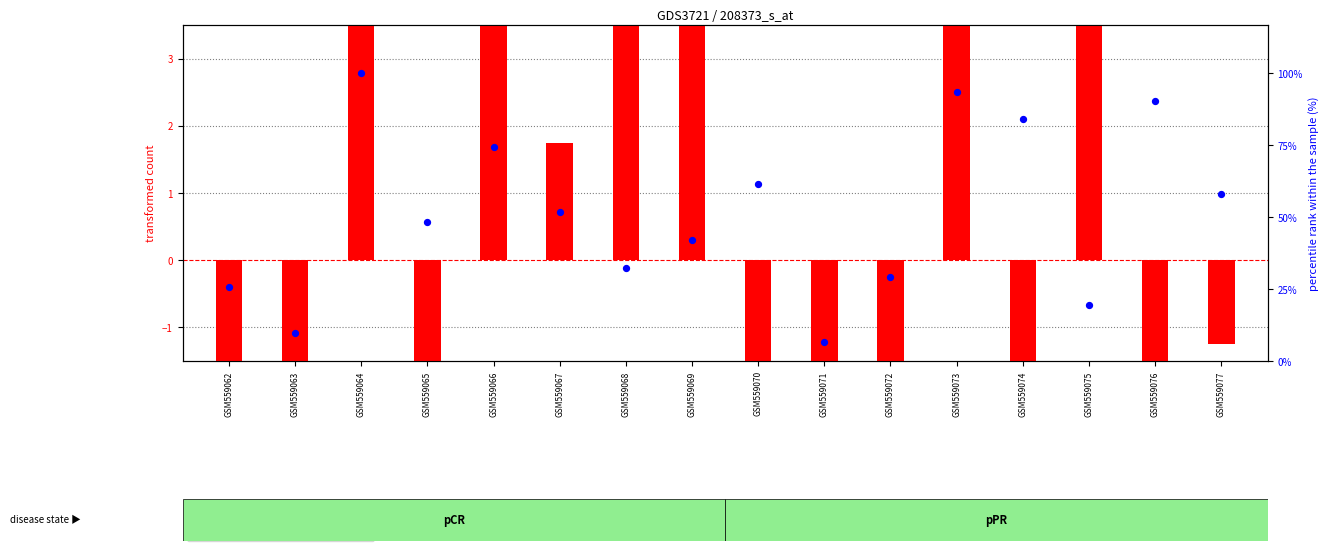

At which category is the sum across all series the highest?

GSM559064